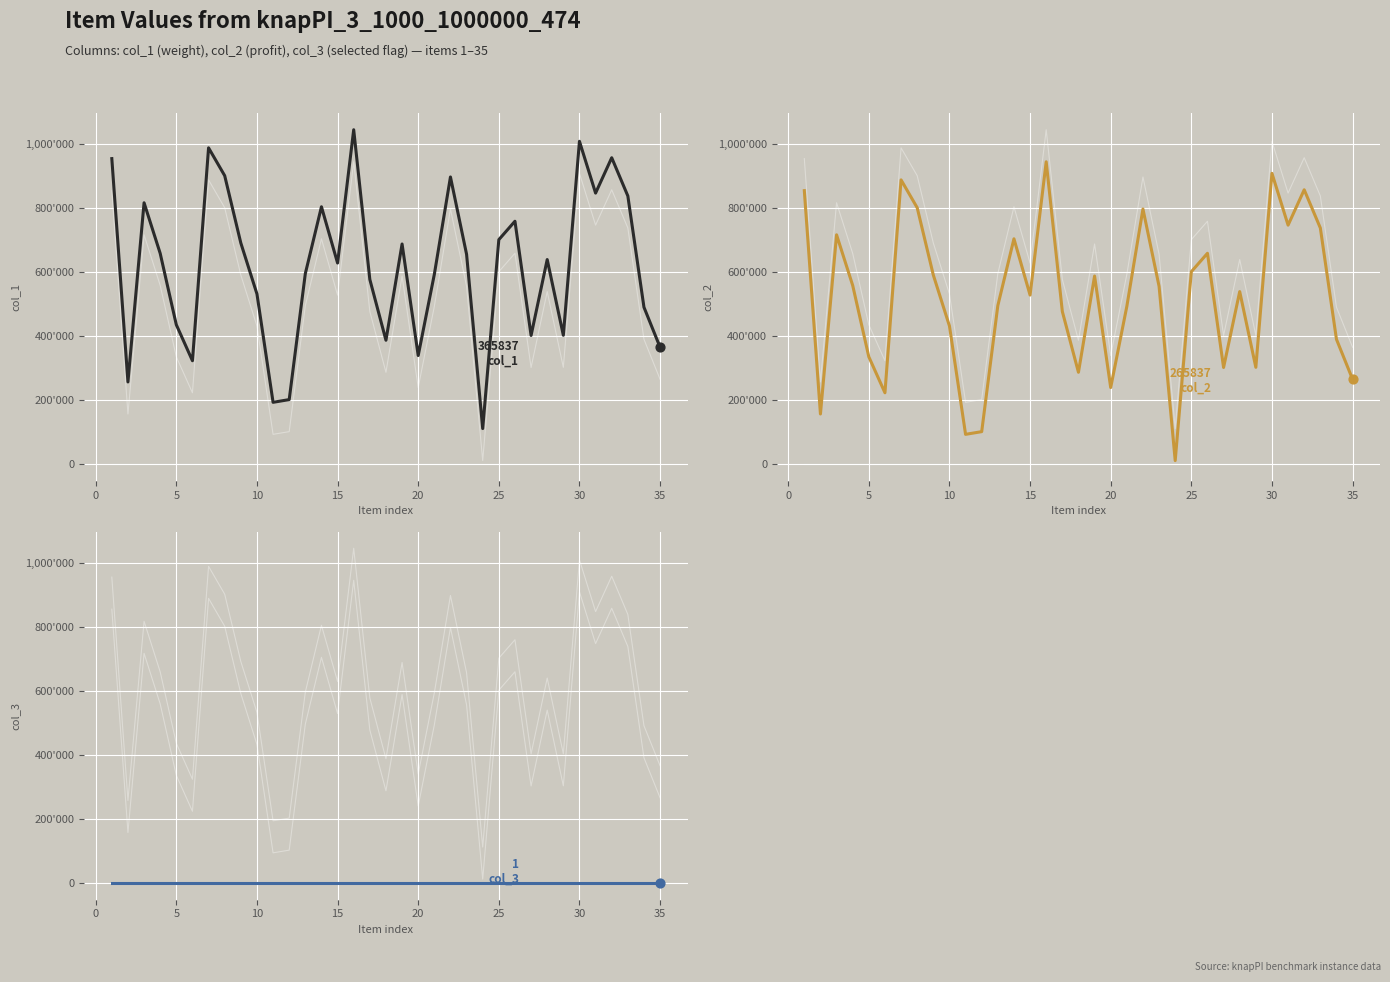

At how many categories does at least one series exceed 983721?

3